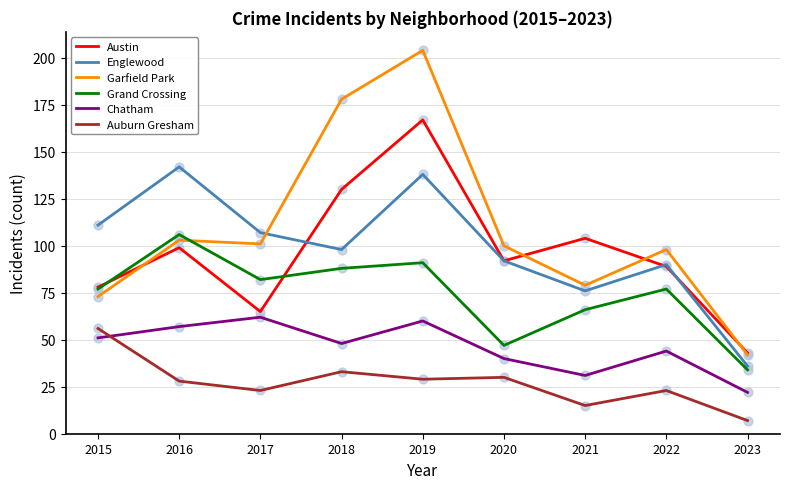

Which series has the largest total across all categories?

Garfield Park